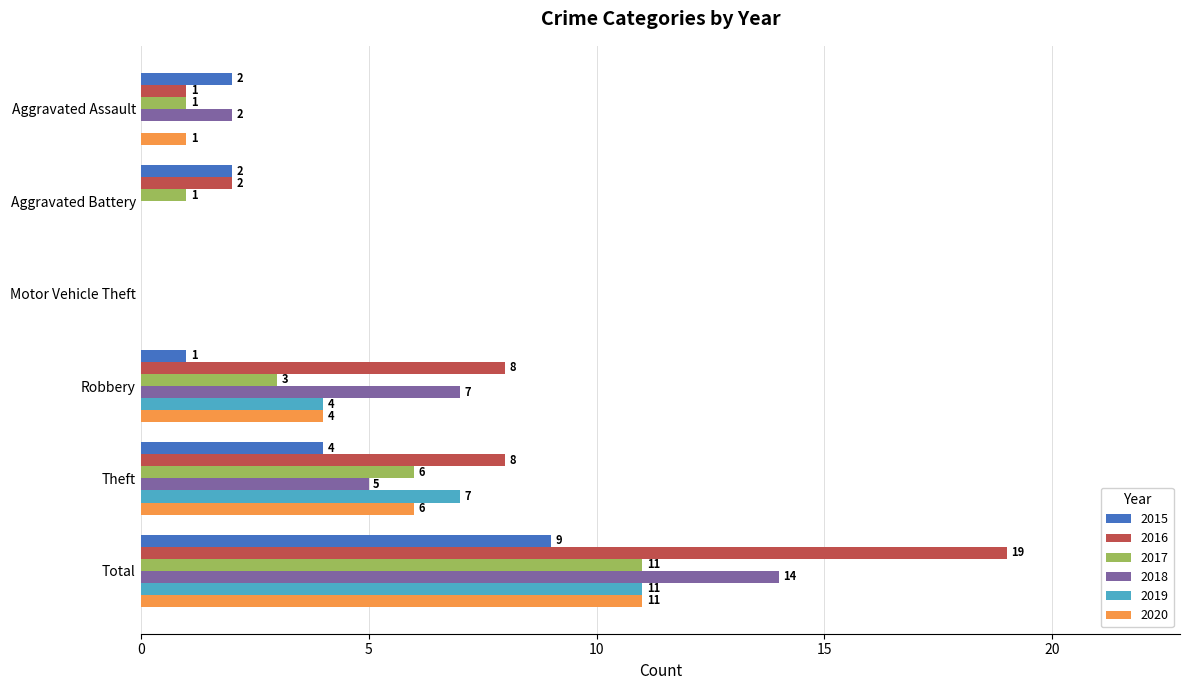

Between Aggravated Assault and Robbery, which series saw the biggest shift?

2016